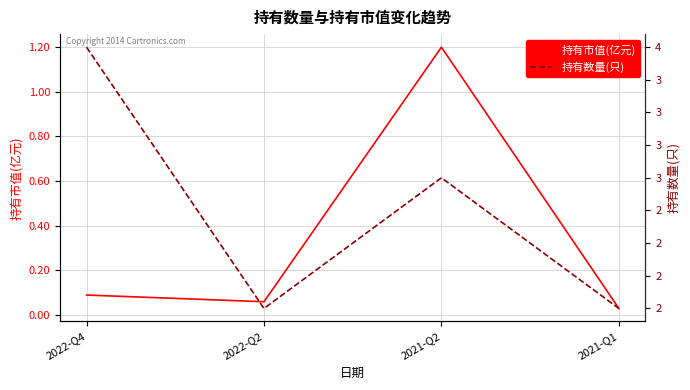

What is the spread (max minus min) of values at 2022-Q2?

1.9